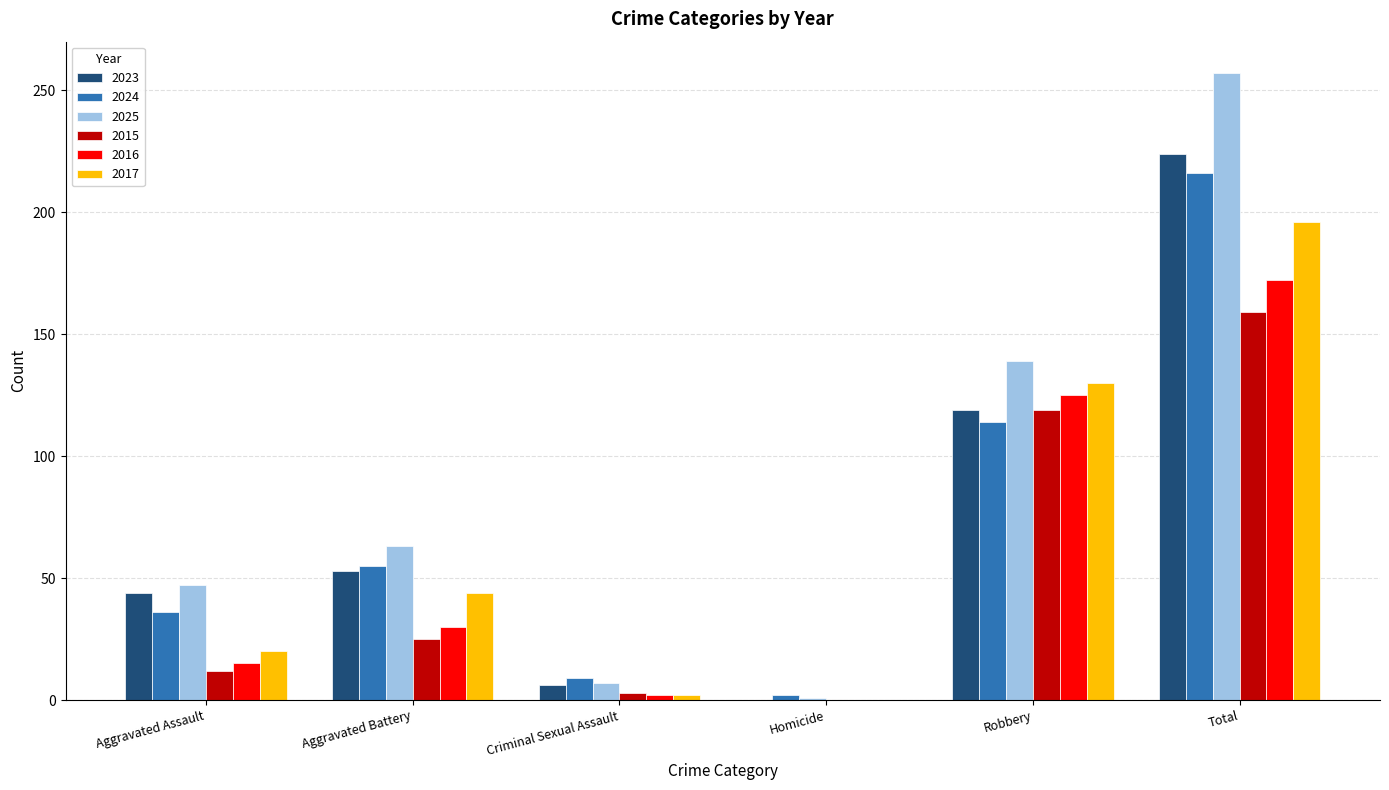

What is the sum of the 2017 values at Aggravated Battery and Total?

240